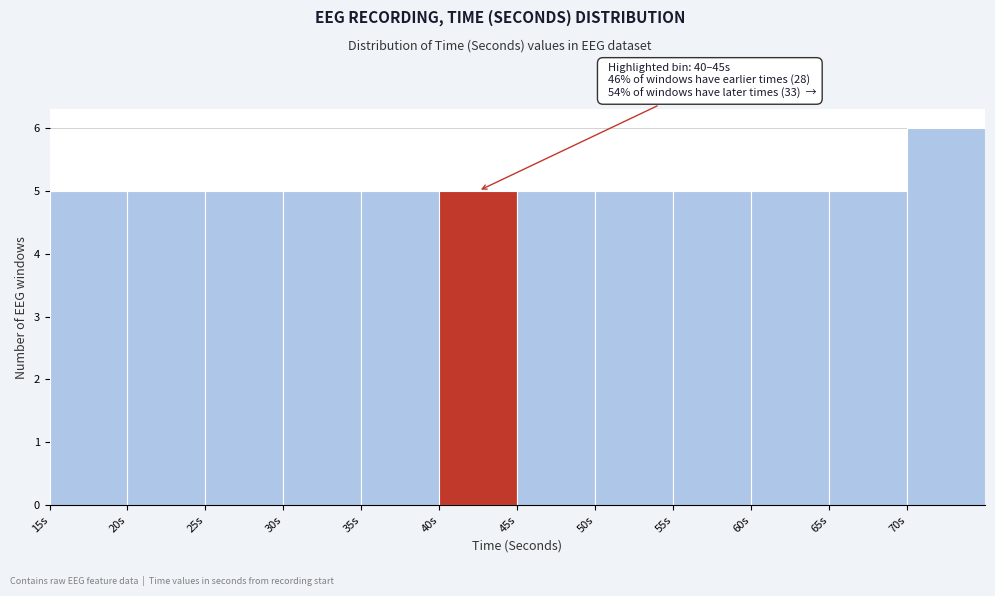

Over which range of the x-axis is the bar tallest?

70 to 75